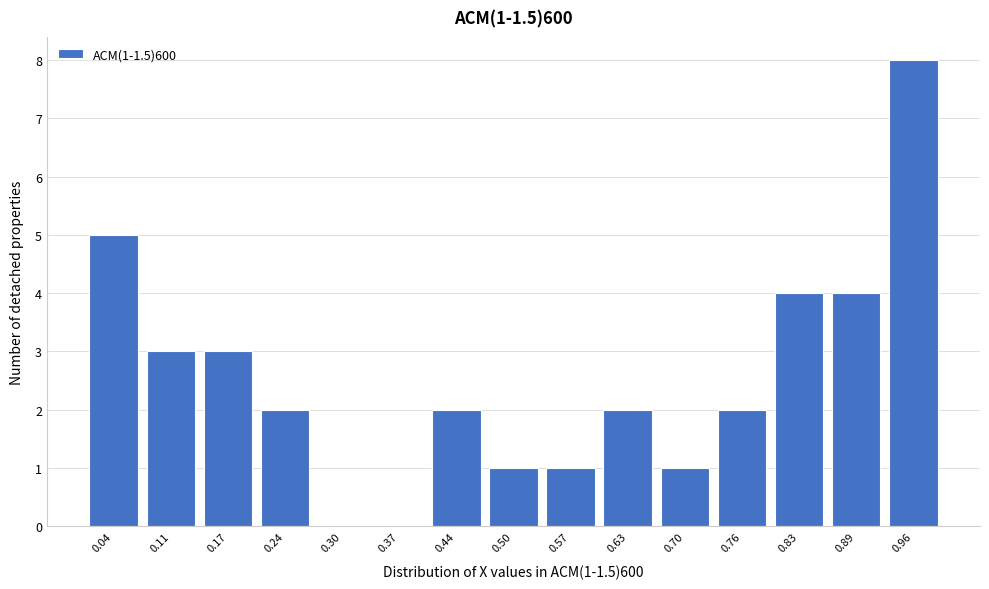

Which range on the x-axis has the tallest bar?

0.93 to 0.99